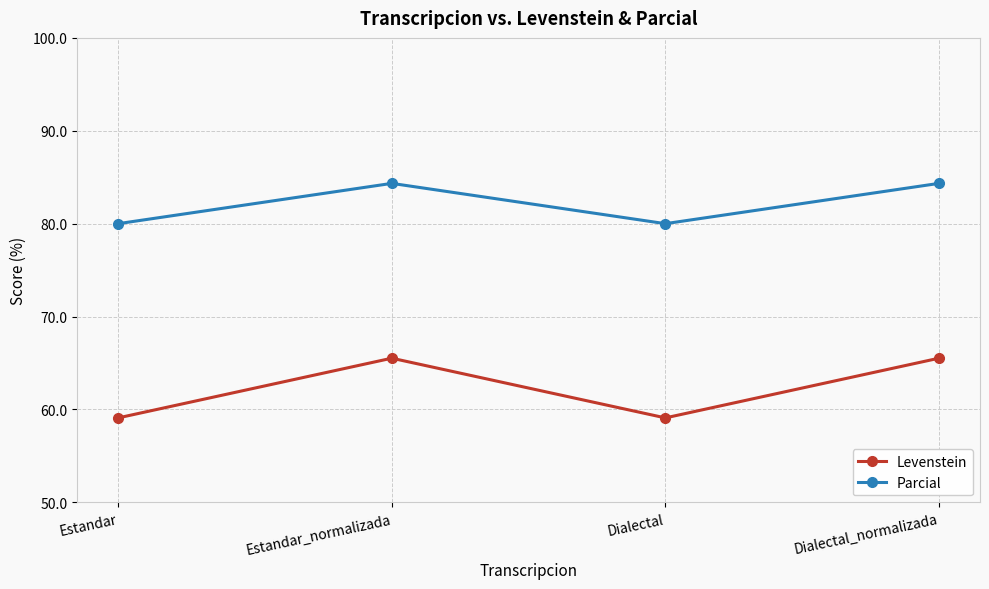

Is the value of Parcial at Estandar greater than the value of Levenstein at Estandar?

Yes